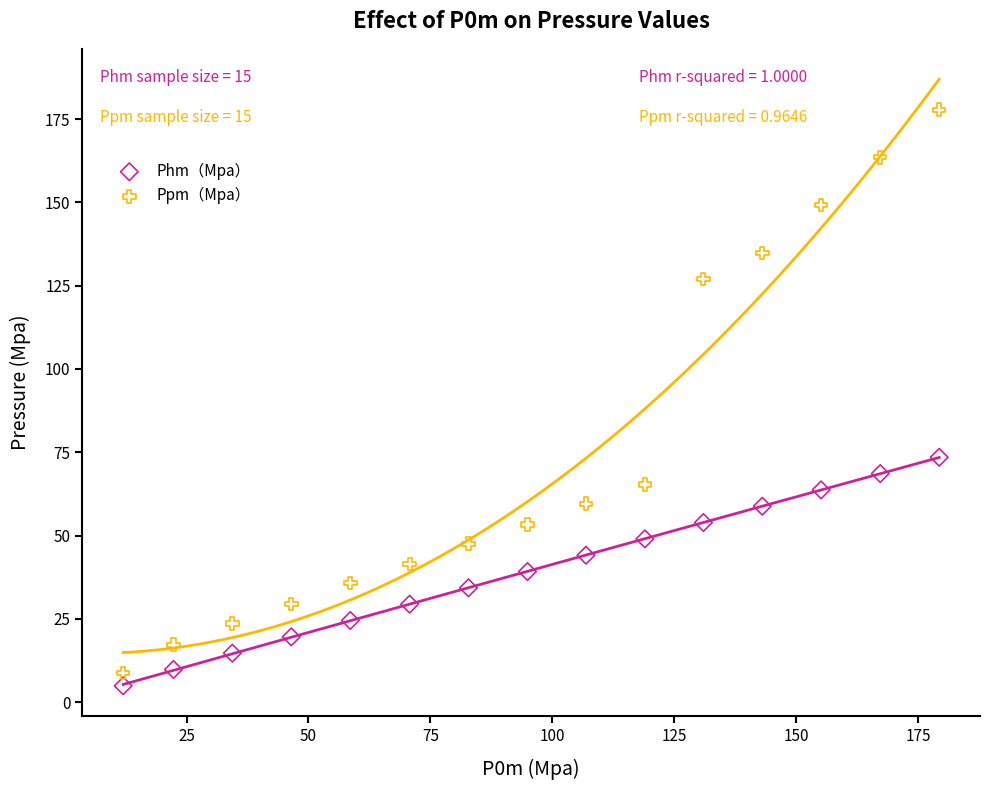

Which series reaches the maximum Y coordinate?

Ppm（Mpa）